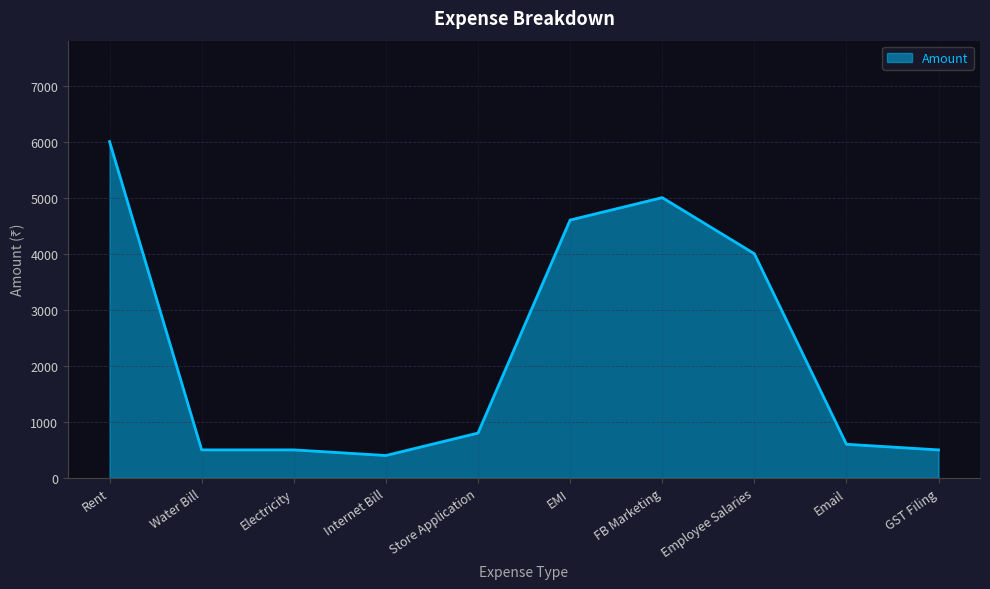

What is the difference between the maximum and minimum values?

5600